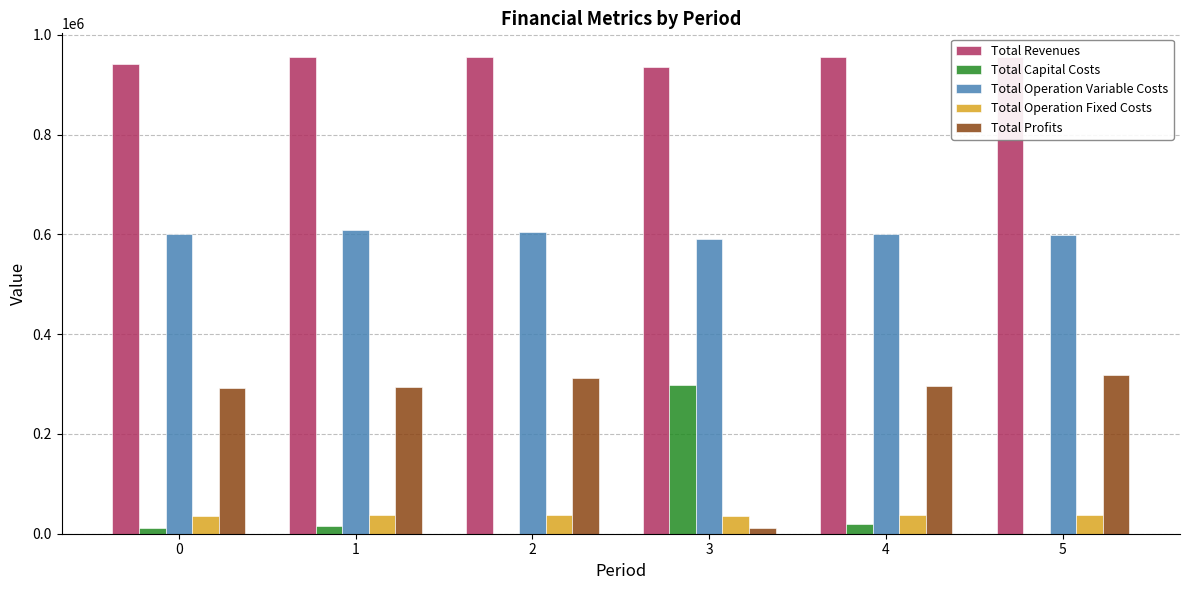

Which series has the largest total across all categories?

Total Revenues